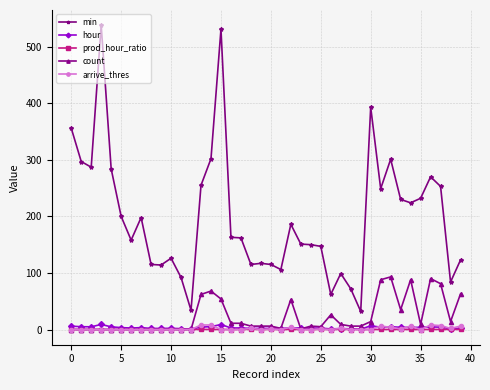

Which series has the largest total across all categories?

min